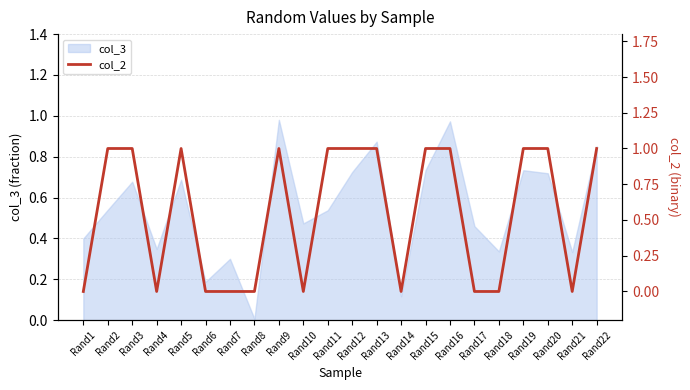

What is the difference between the maximum and minimum values?

1